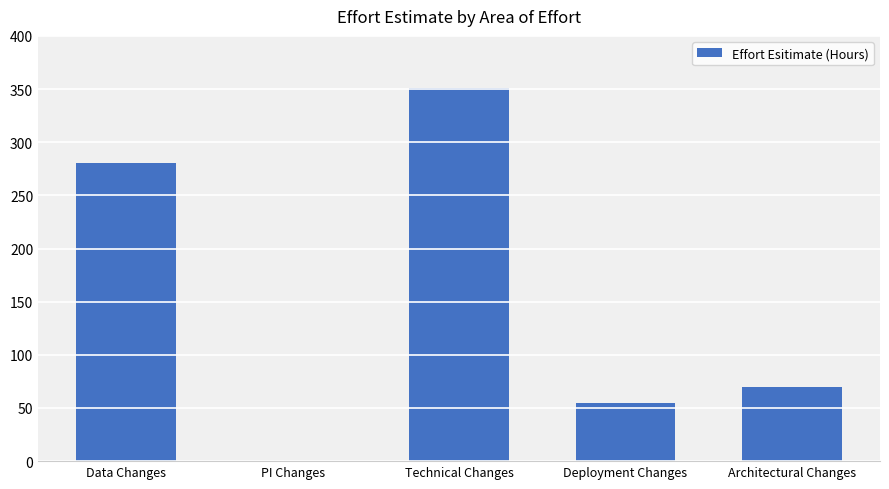

What is the maximum value shown in the chart?

351